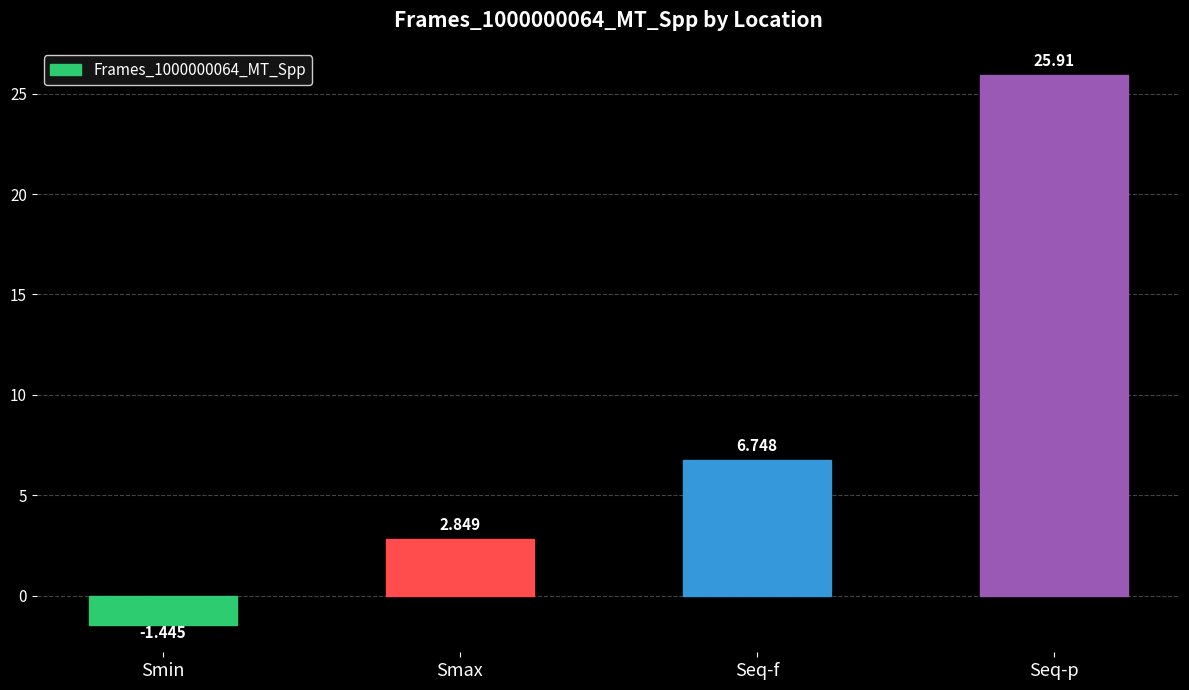

What position from the right is Seq-p?

1